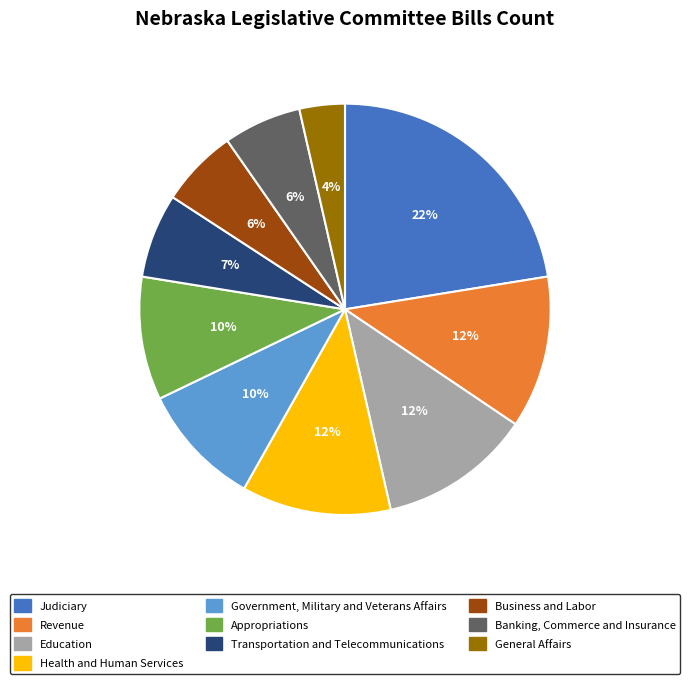

Do Health and Human Services and Government, Military and Veterans Affairs together represent more than half of the pie?

No